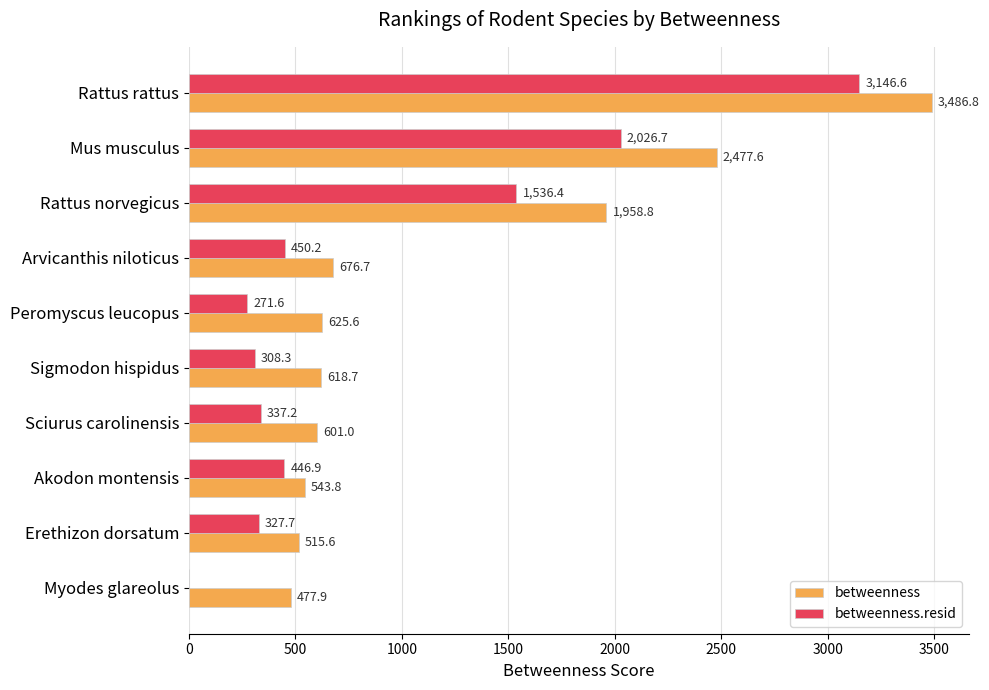

True or false: betweenness.resid has a value of 446.9 at Akodon montensis.

True